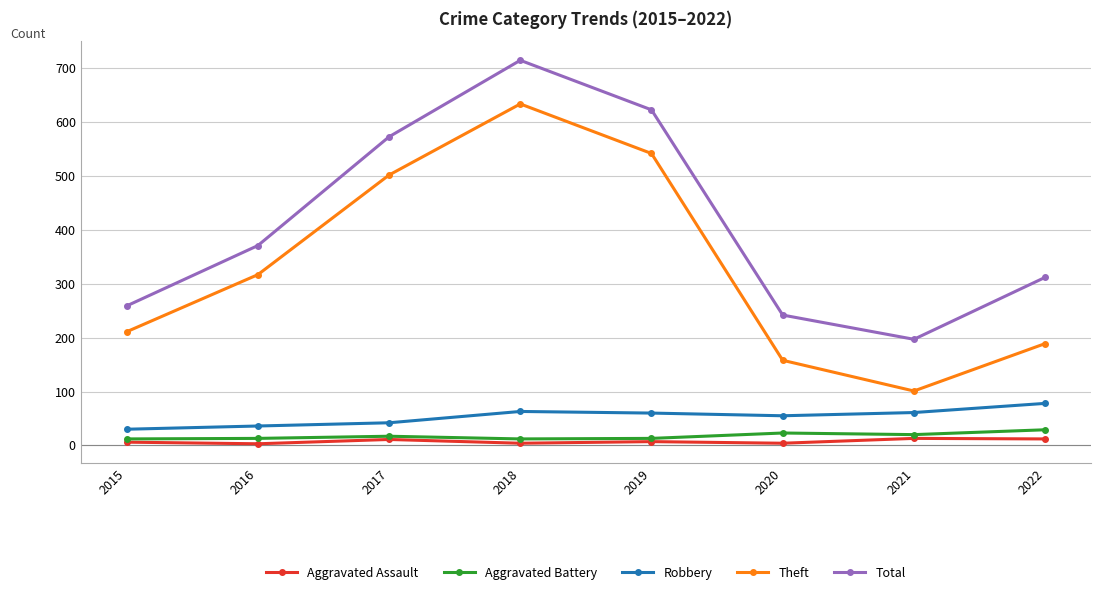

How many interior local peaks does the Total series have?

1